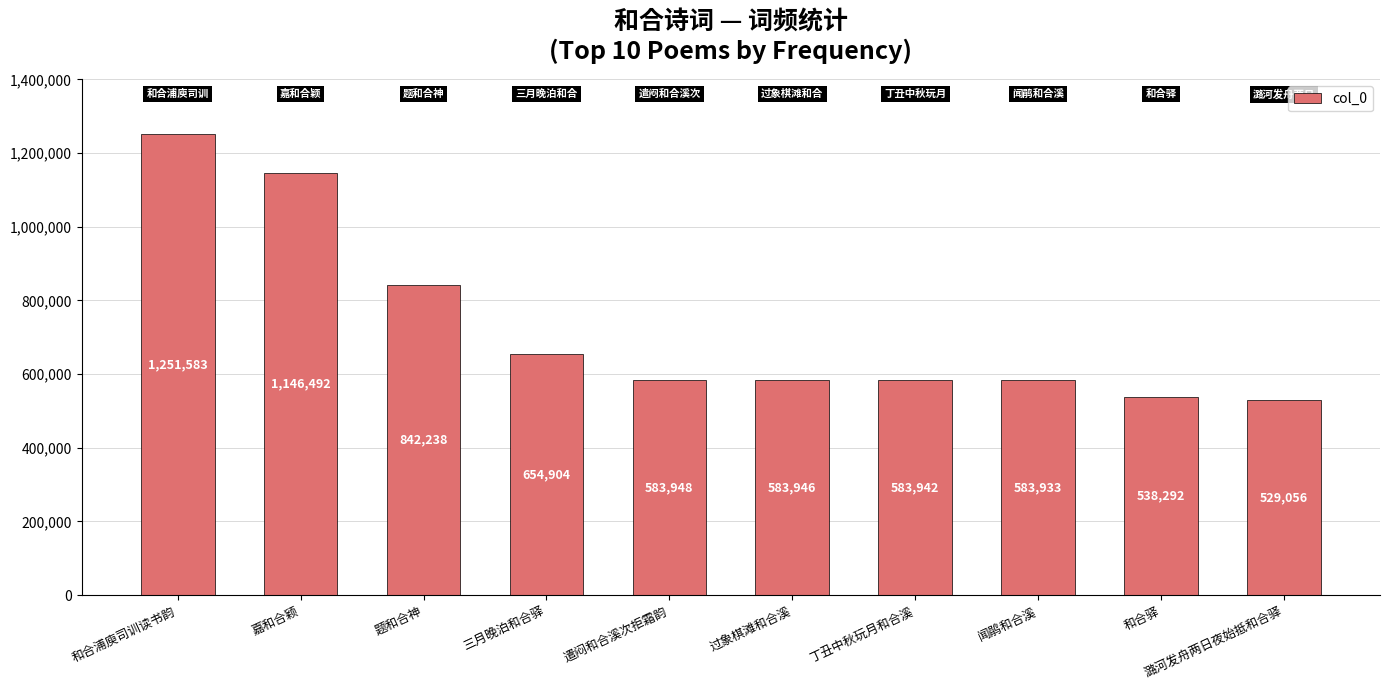

True or false: the data shows 1345040 at 题和合神.

False